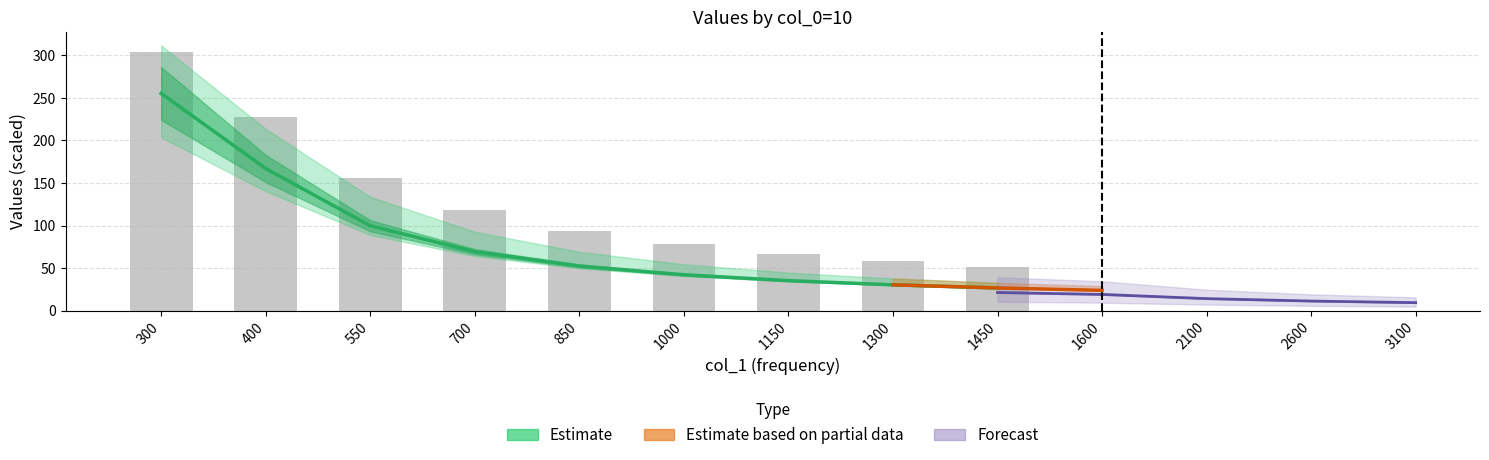

What is the value of the Estimate bar at the 7th from the left?

35.2